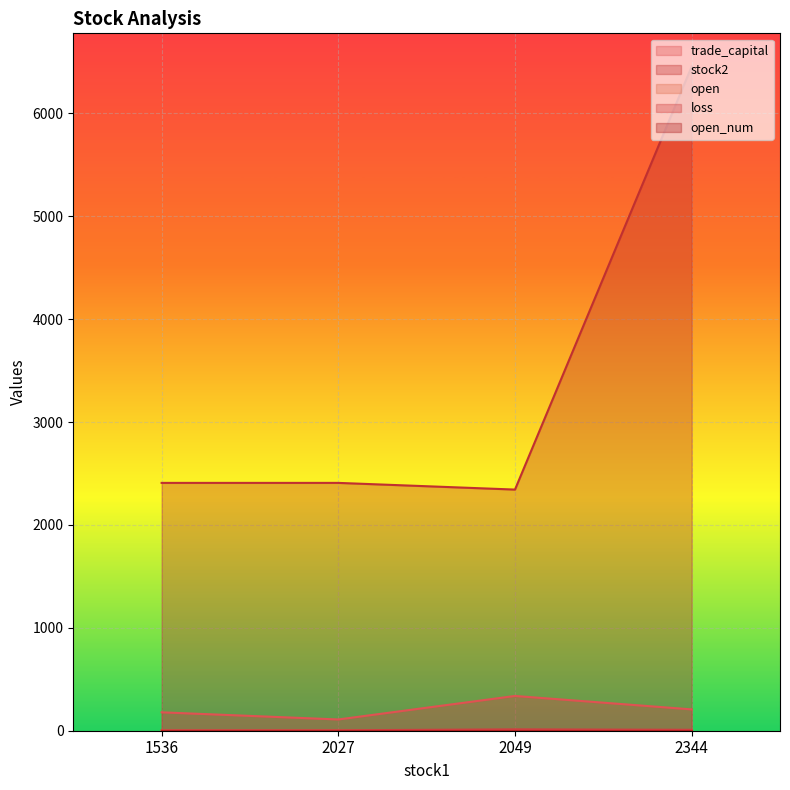

Read the trade_capital value at 2344.

207.4